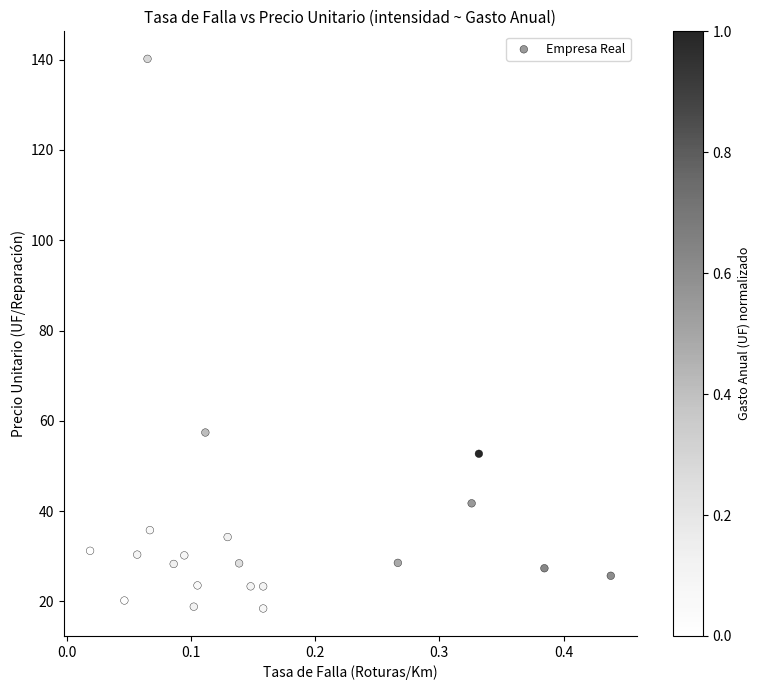

What is the range of Y values (max minus min)?

121.8